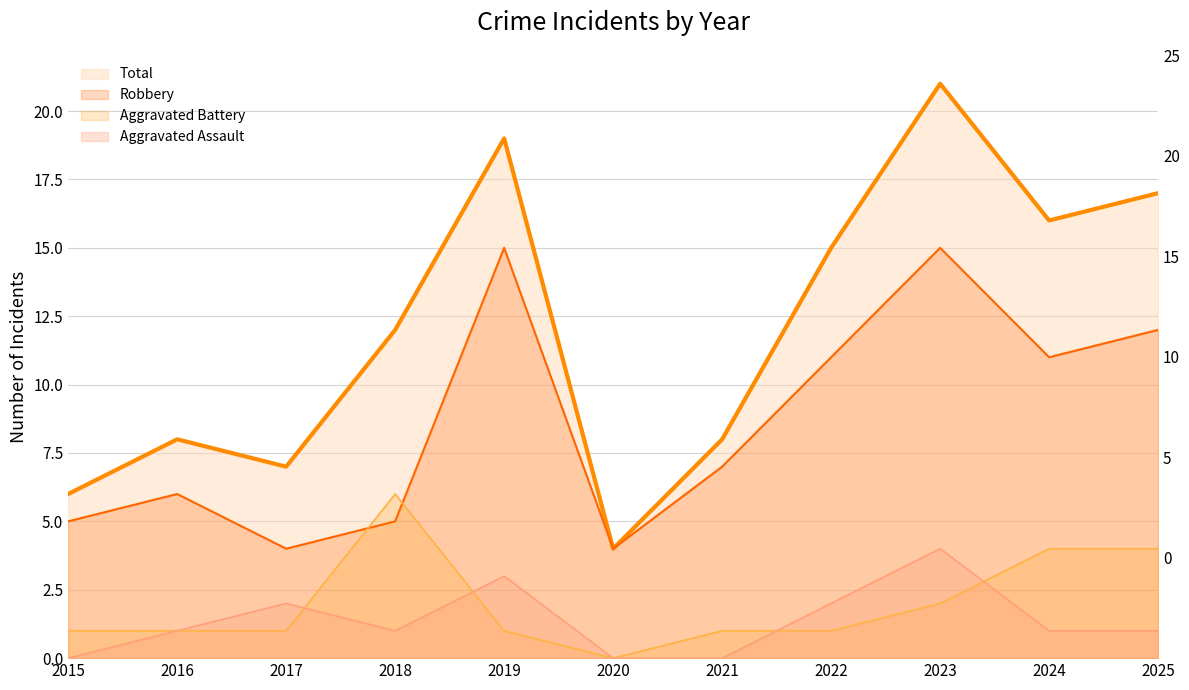

Reading right to left, list all the values displayed in this chart.

Aggravated Assault: 2025=1	2024=1	2023=4	2022=2	2021=0	2020=0	2019=3	2018=1	2017=2	2016=1	2015=0
Aggravated Battery: 2025=4	2024=4	2023=2	2022=1	2021=1	2020=0	2019=1	2018=6	2017=1	2016=1	2015=1
Robbery: 2025=12	2024=11	2023=15	2022=11	2021=7	2020=4	2019=15	2018=5	2017=4	2016=6	2015=5
Total: 2025=17	2024=16	2023=21	2022=15	2021=8	2020=4	2019=19	2018=12	2017=7	2016=8	2015=6